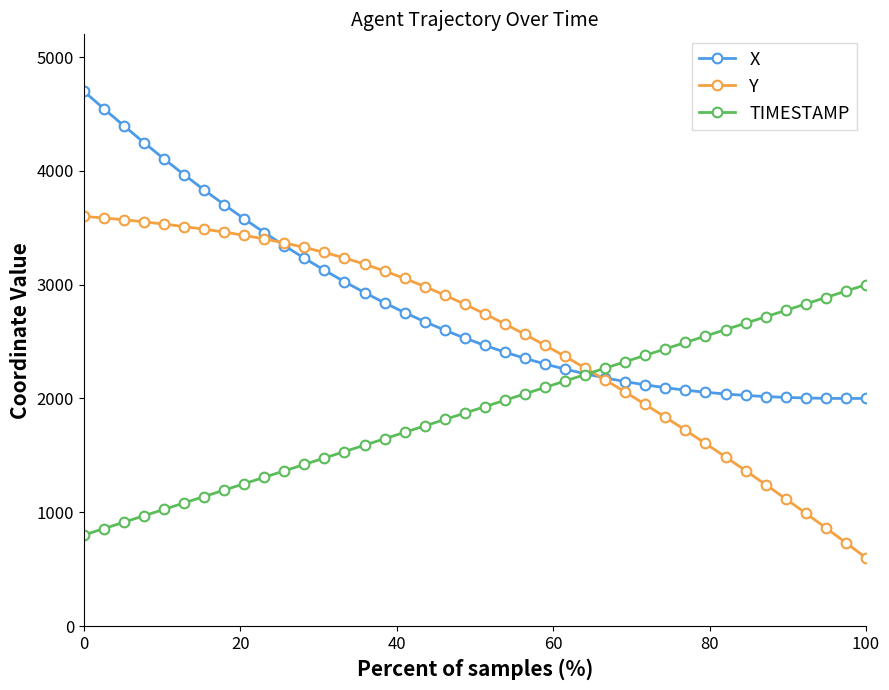

Which series has the largest total across all categories?

X